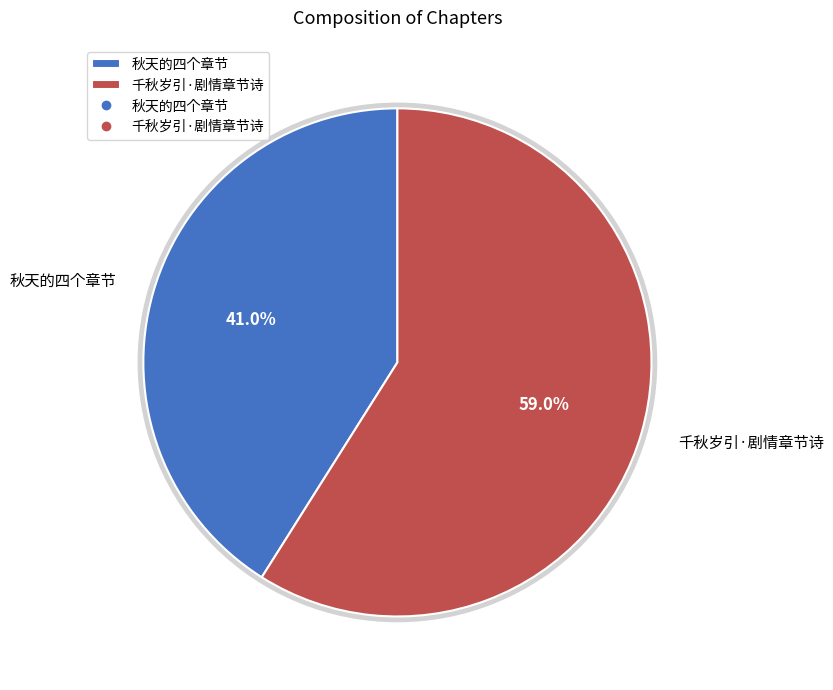

How many segments does this pie chart have?

2